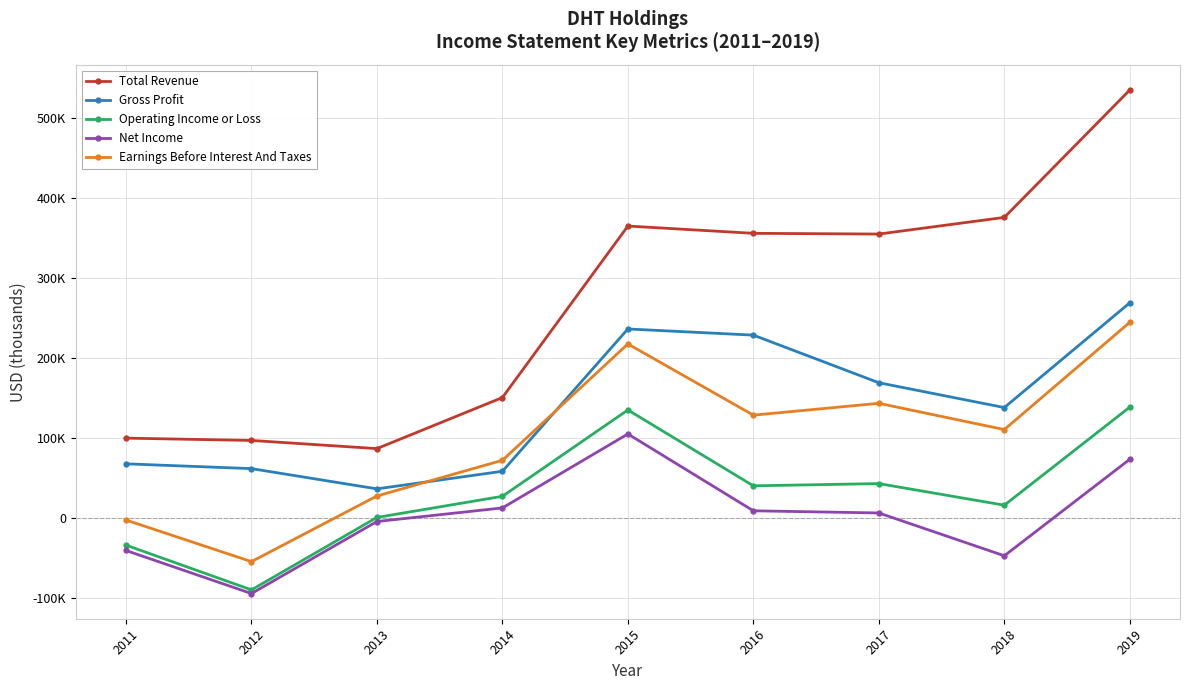

Between which two adjacent categories do Gross Profit and Earnings Before Interest And Taxes first intersect?

2013 and 2014